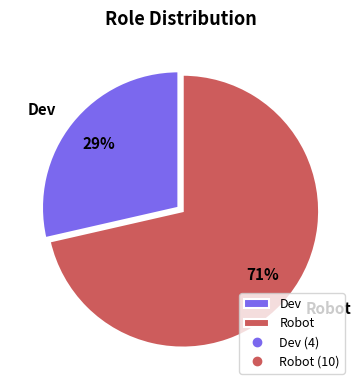

What is the majority slice?

Robot